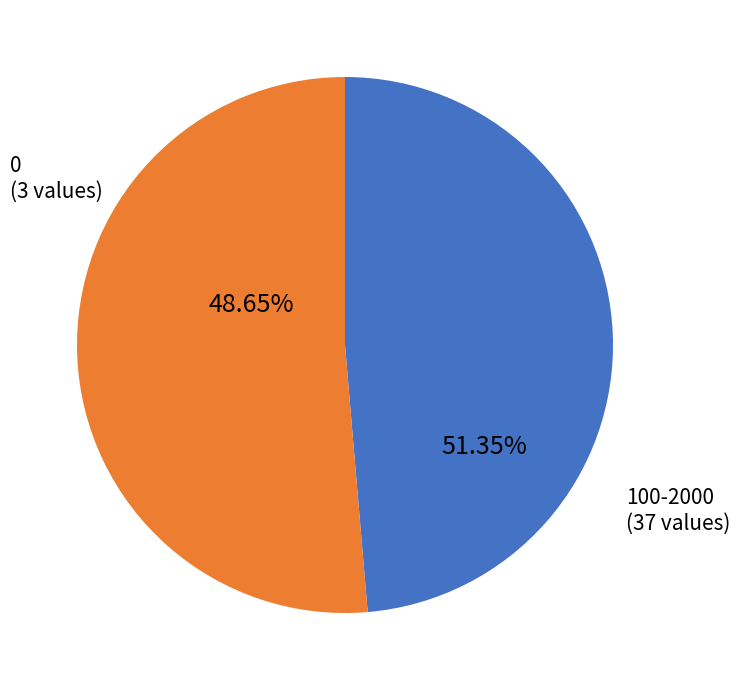

The 100 slice represents 1% of the pie. True or false?

False